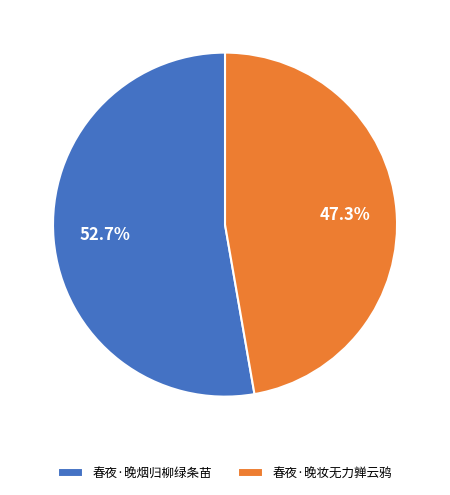

What percentage do 春夜·晚妆无力亸云鸦 and 春夜·晚烟归柳绿条苗 together represent?

100.0%